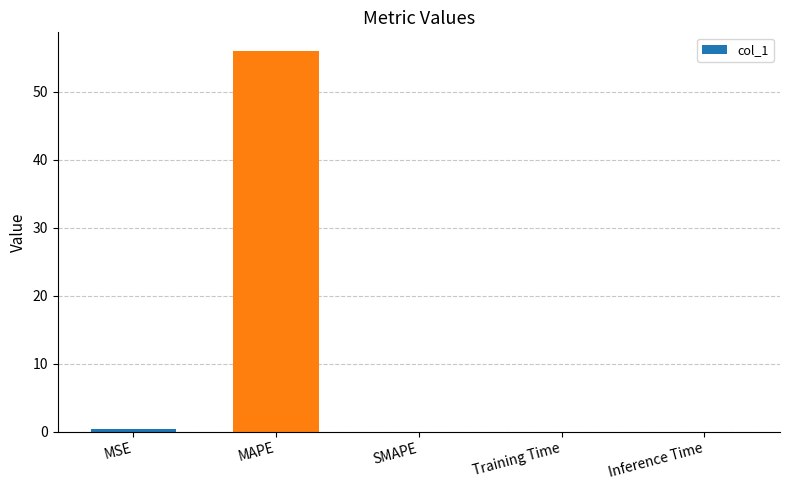

What is the sum of the values at Inference Time and MSE?

0.4